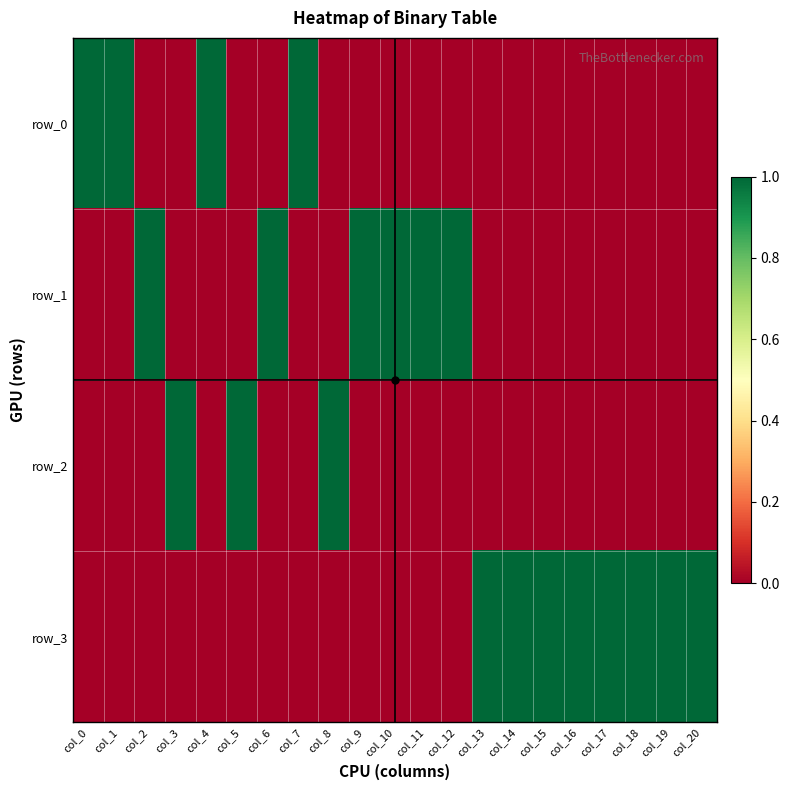

Is the value of row_2 at col_1 greater than the value of row_0 at col_18?

No